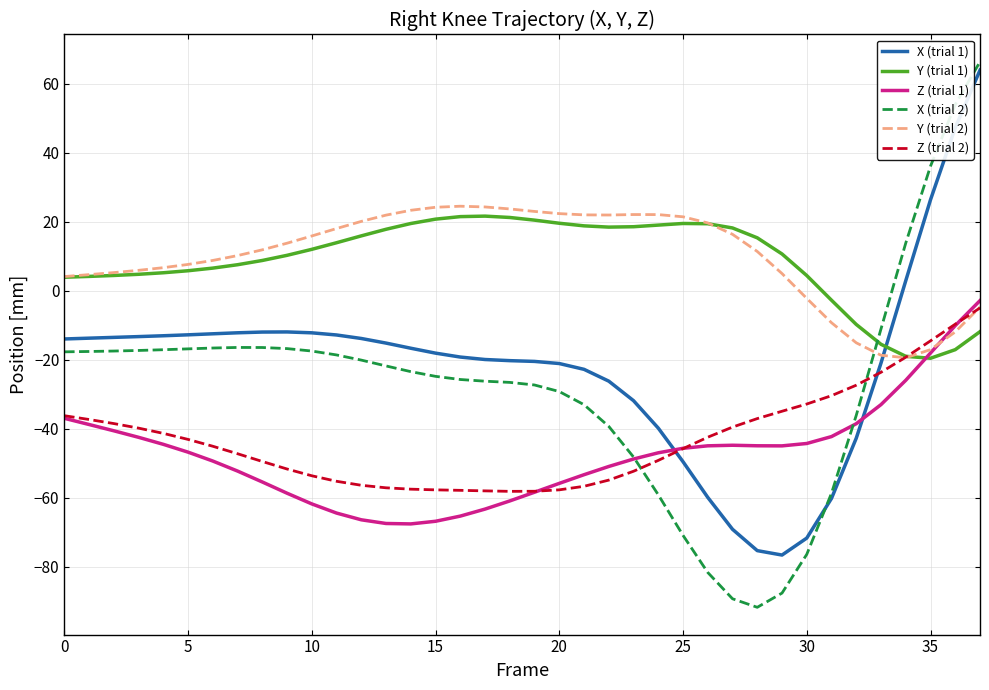

What is the greatest value displayed?

66.3